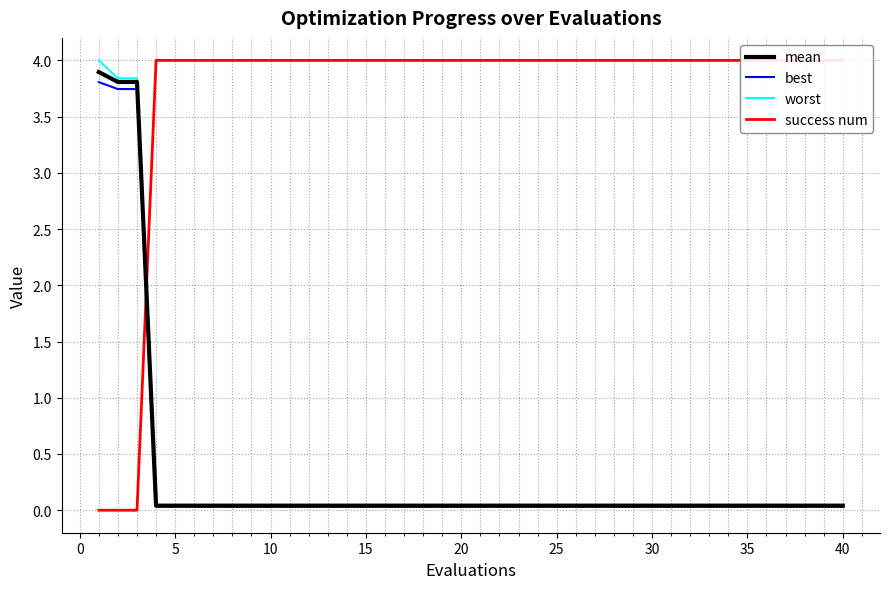

What is the value of the success num point at the 24th from the left?

4.0